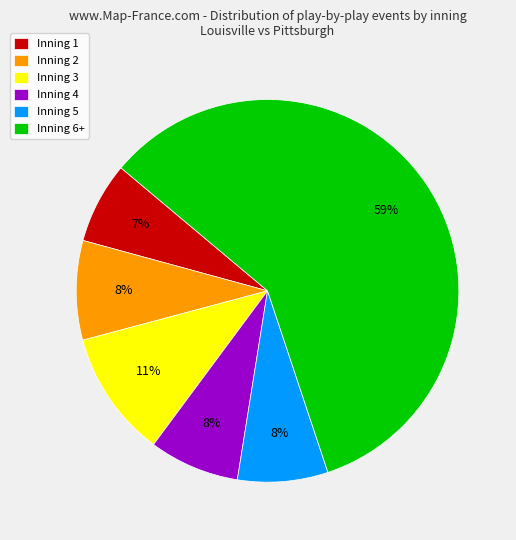

Do Inning 5 and Inning 2 together represent more than half of the pie?

No